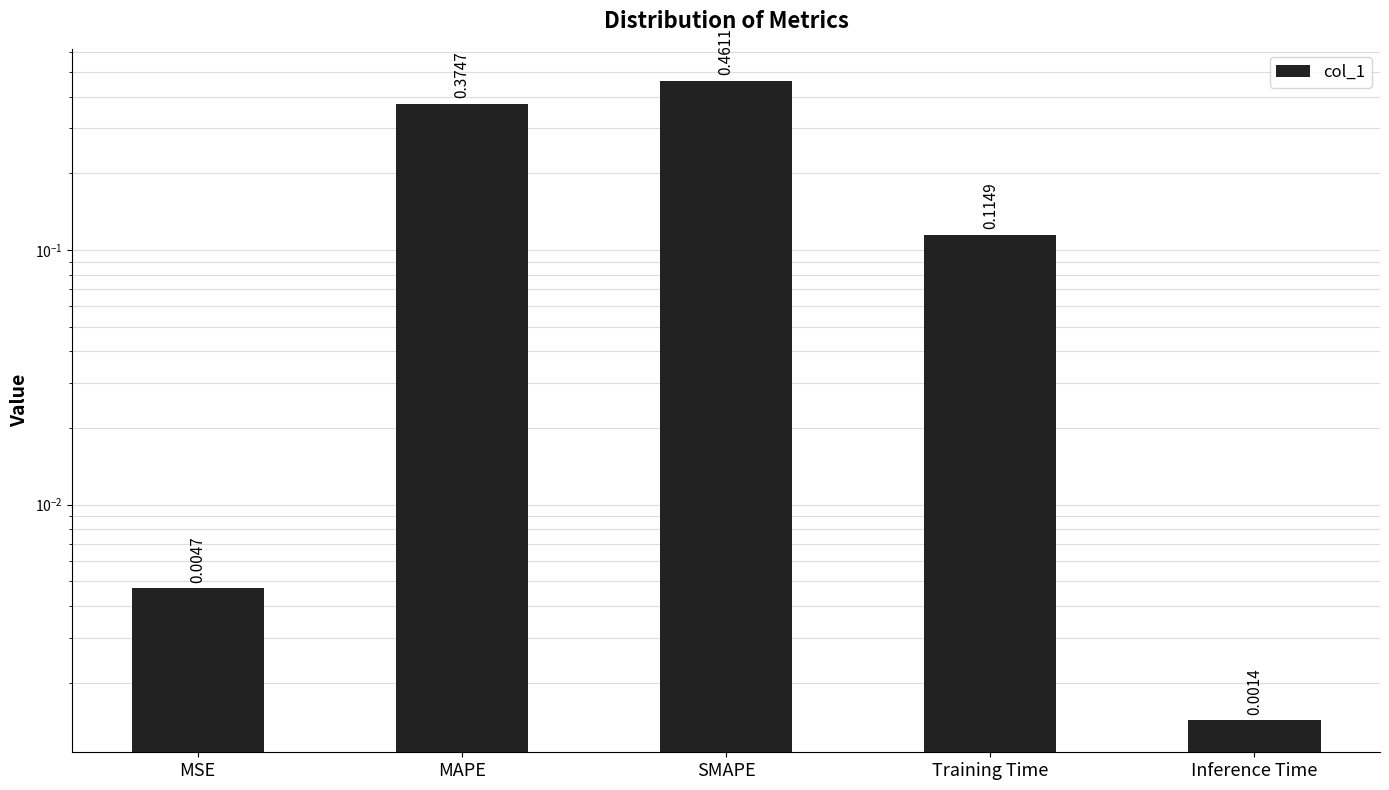

What is the change in value from SMAPE to Inference Time?

-0.5